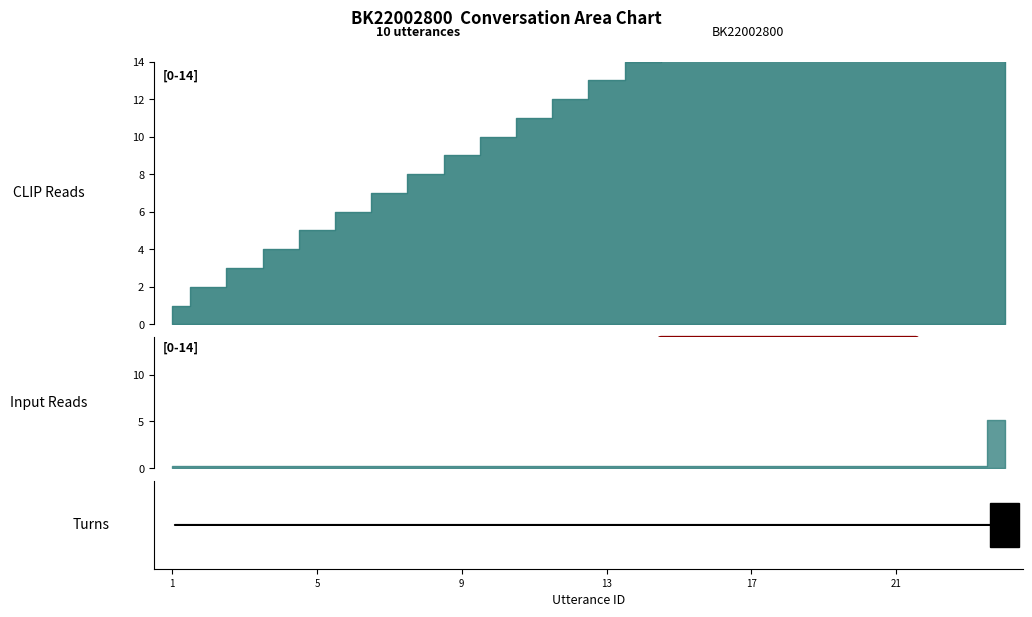

How many distinct data groups are displayed?

2